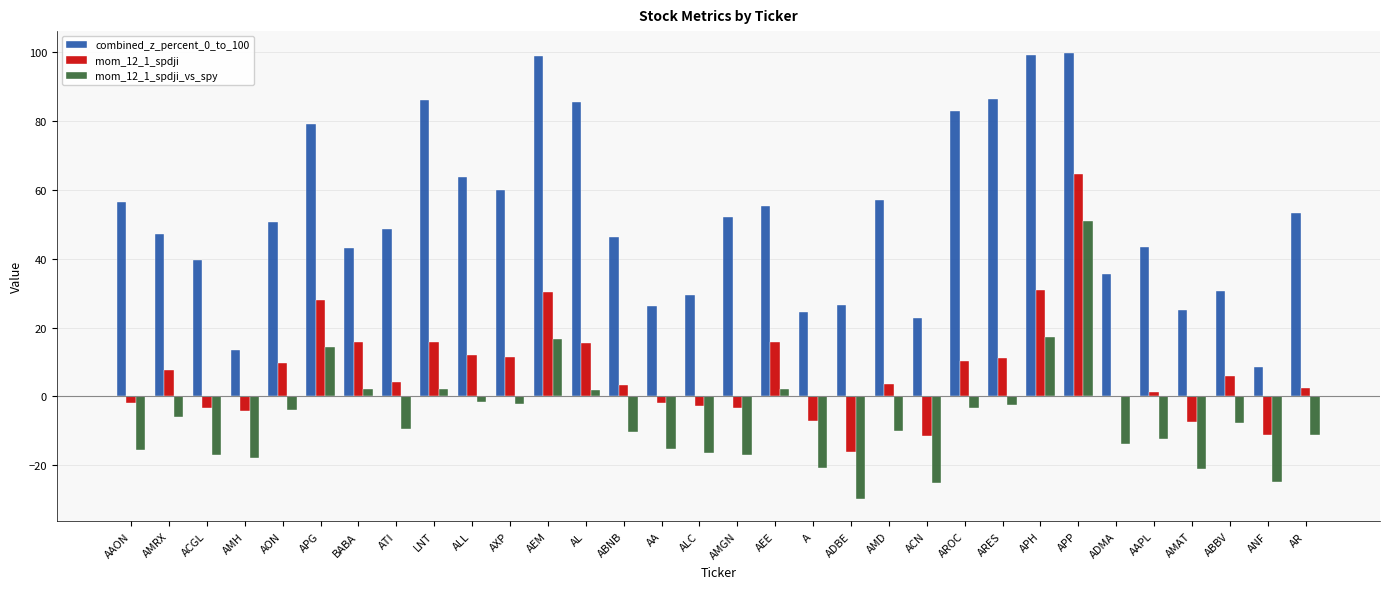

What is the sum of the combined_z_percent_0_to_100 values at AEM and APH?

198.0